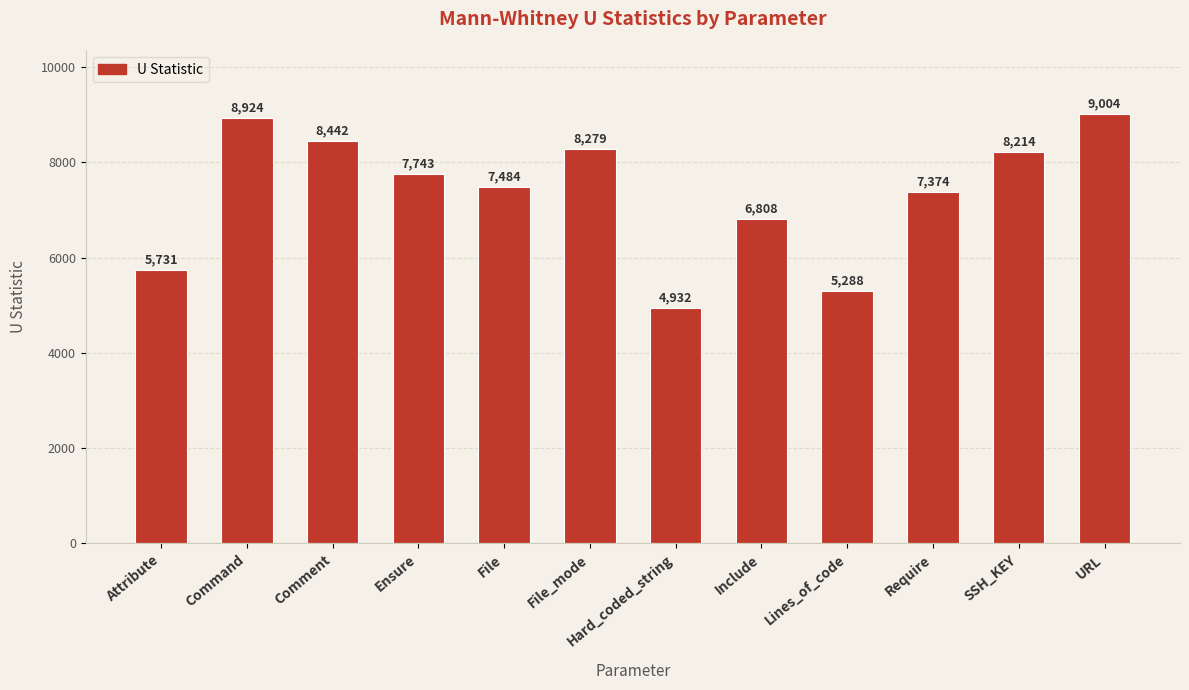

Rank the categories by value from highest to lowest.

URL, Command, Comment, File_mode, SSH_KEY, Ensure, File, Require, Include, Attribute, Lines_of_code, Hard_coded_string